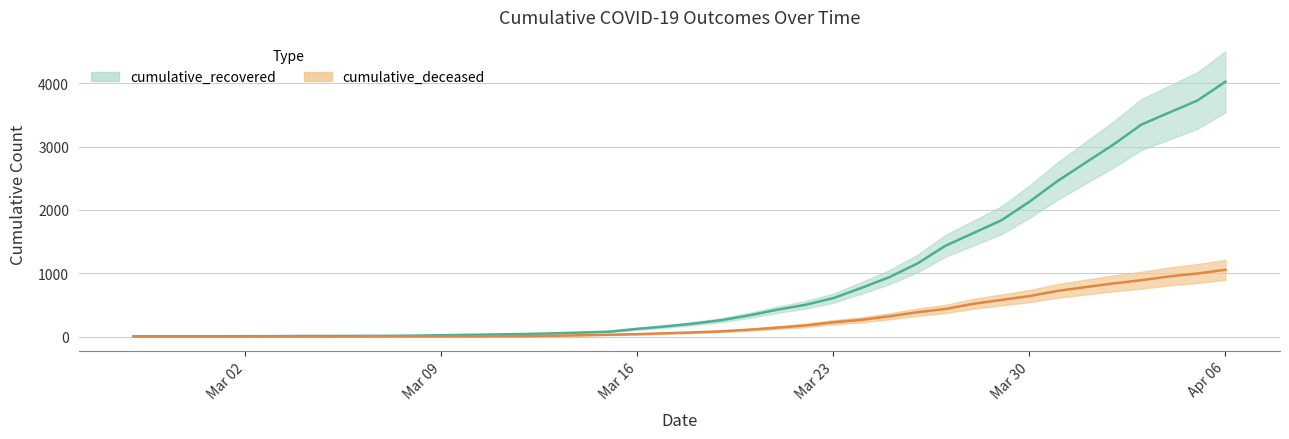

Which series has the largest range (max minus min)?

cumulative_recovered